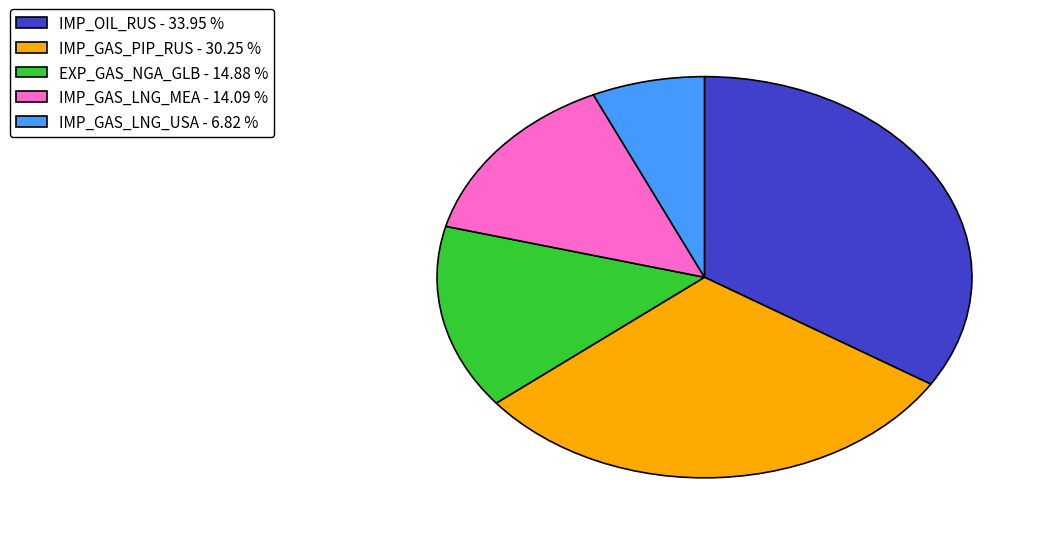

Which has a higher value, IMP_OIL_RUS - 33.95 % or IMP_GAS_PIP_RUS - 30.25 %?

IMP_OIL_RUS - 33.95 %